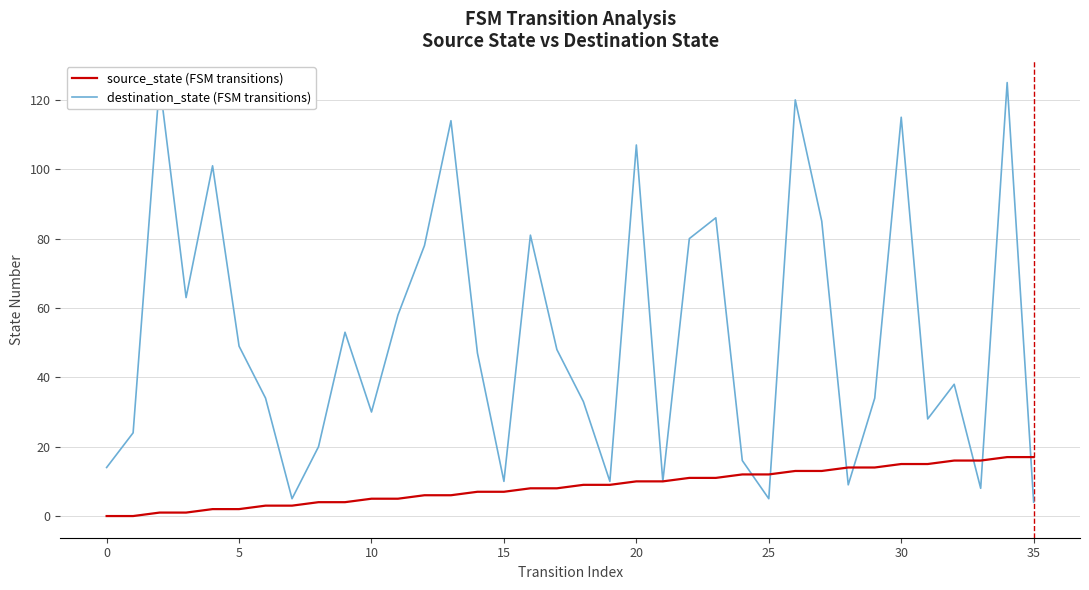

What value does the destination_state (FSM transitions) series have at 10, to the nearest 10?

30